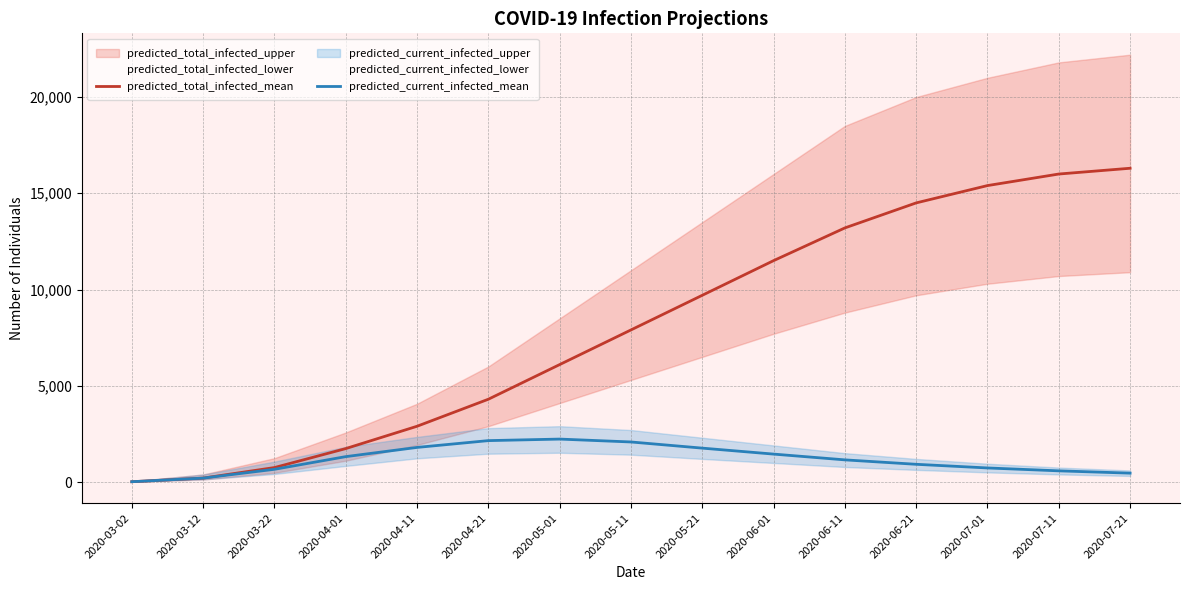

What position from the left is 2020-03-22?

3